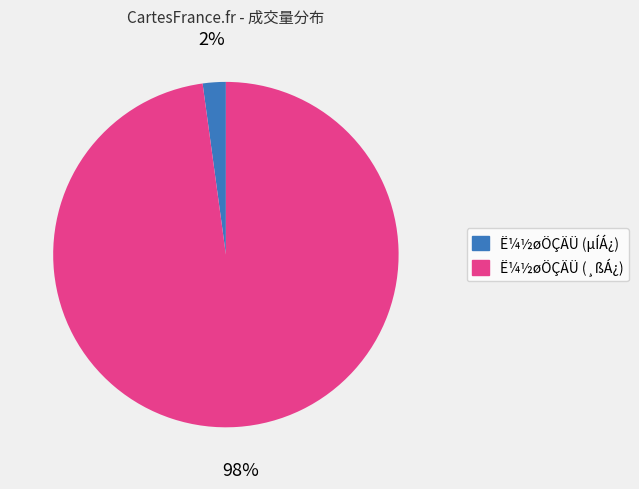

How many segments does this pie chart have?

2